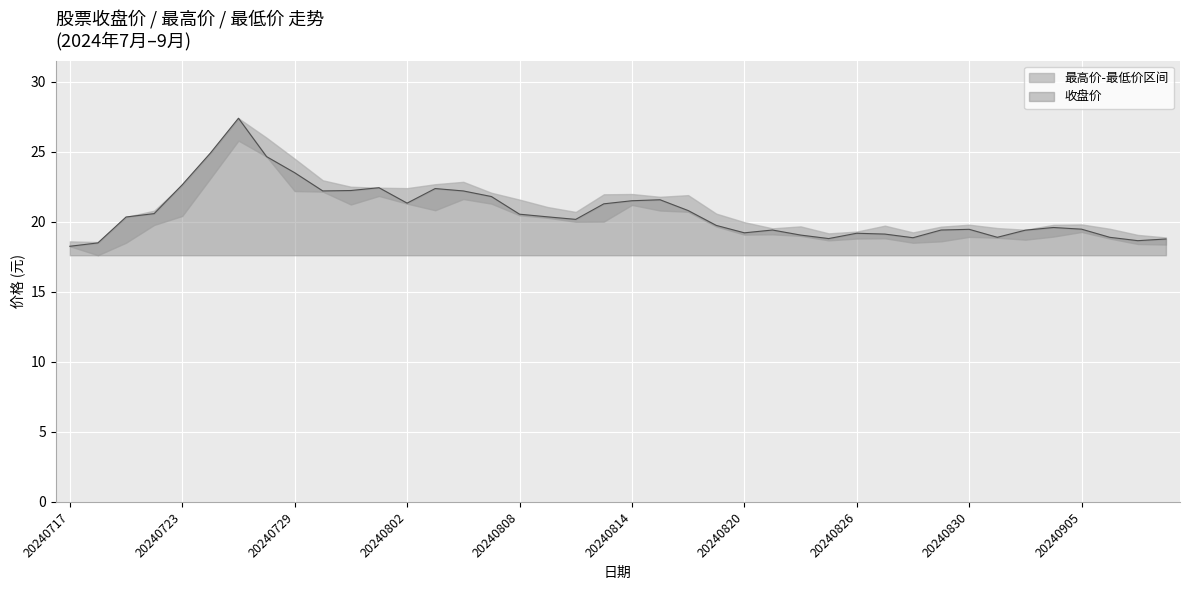

Count the number of categories in the chart.

40